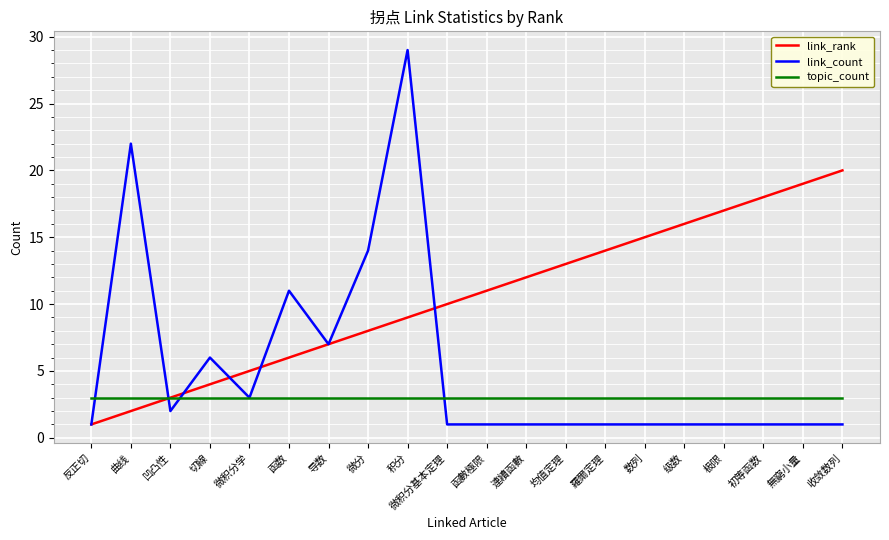

What is the total value across all series at 初等函数?

22